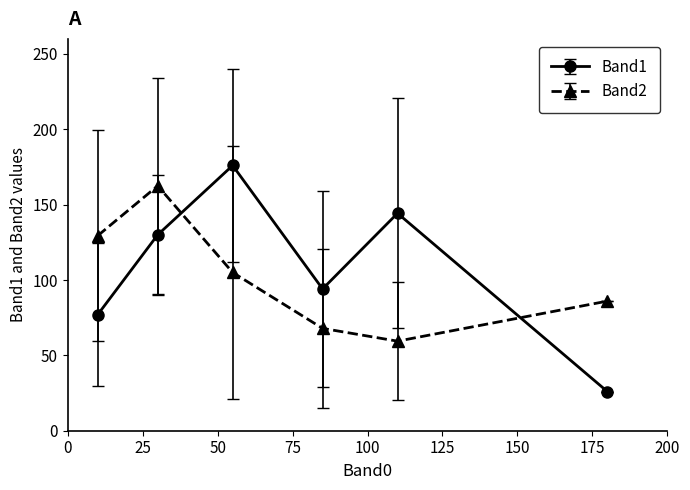

In Band1, how many points are higher than both neighbors (excluding endpoints)?

2